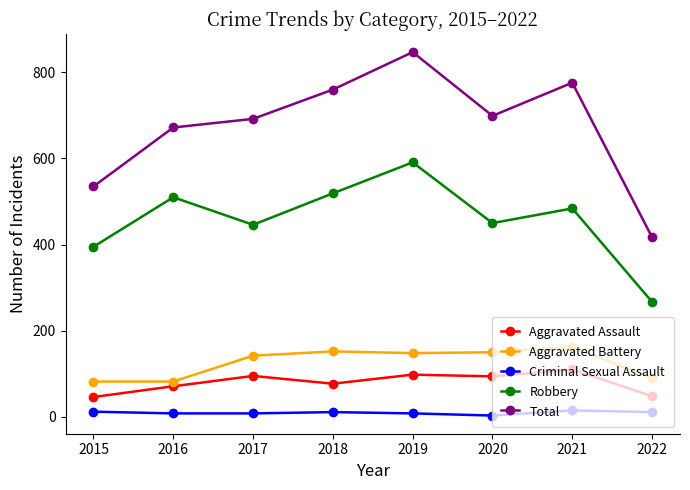

True or false: Aggravated Assault and Aggravated Battery intersect in this chart.

False